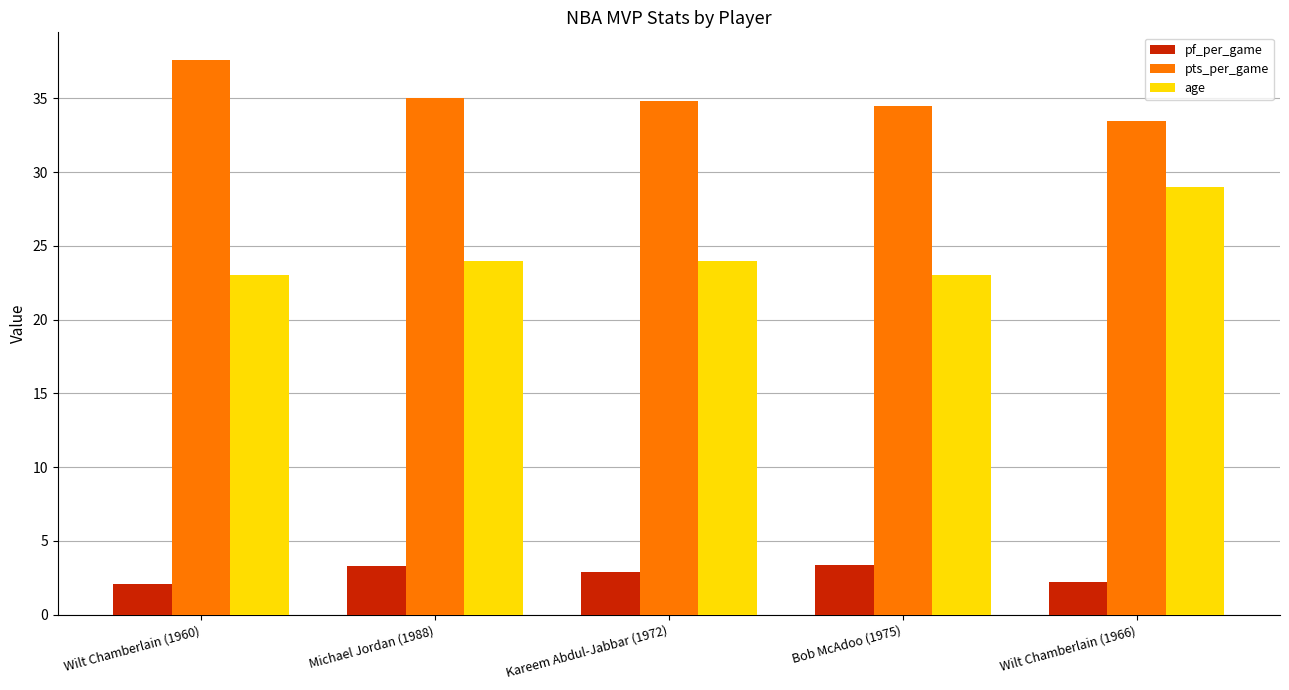

What is the average value of the pf_per_game series?

2.8